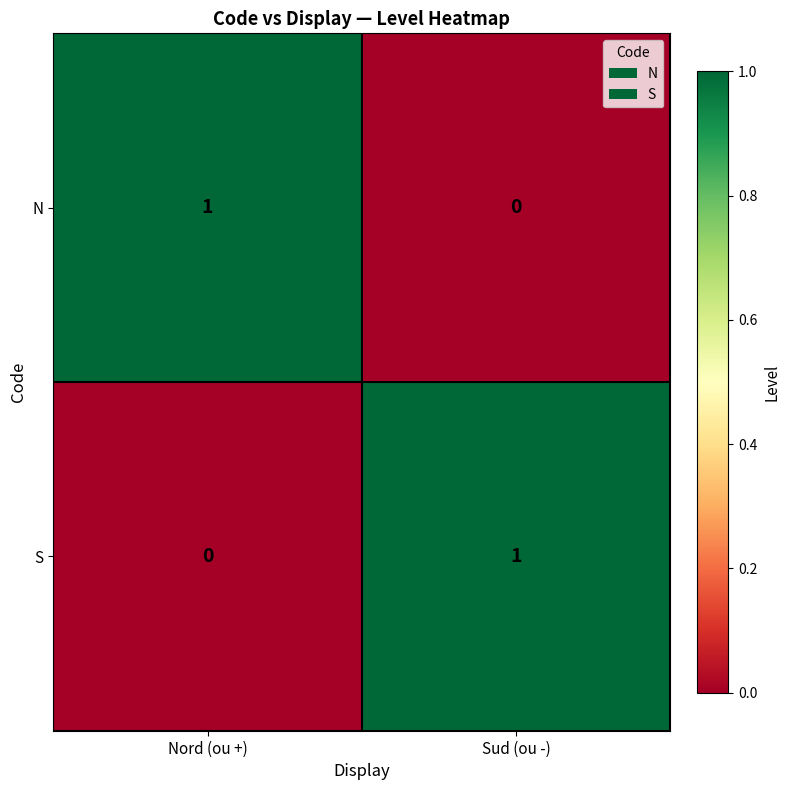

The N series shows 2 at Nord (ou +). True or false?

False